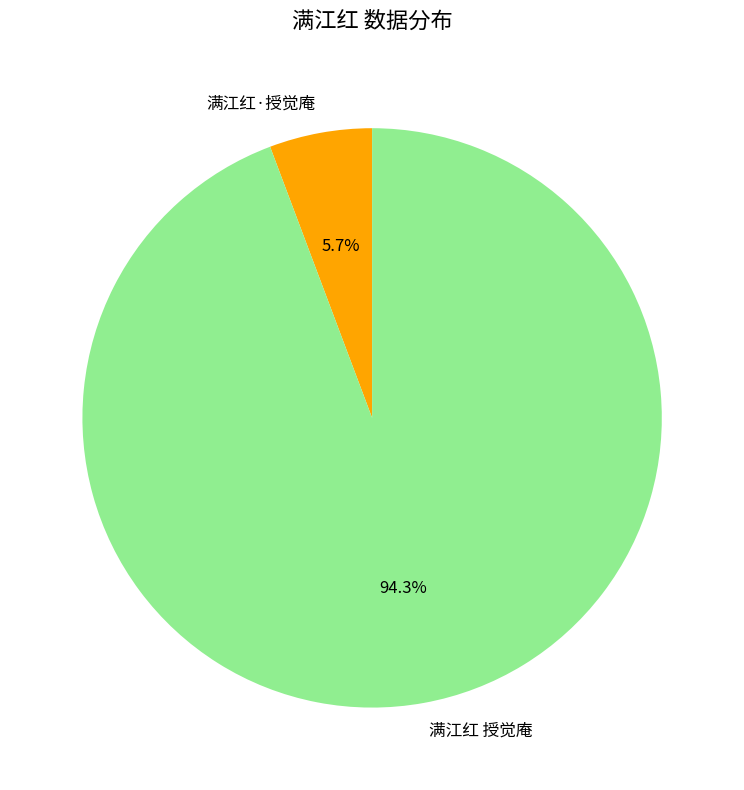

To the nearest percent, what is the combined percentage of 满江红·授觉庵 and 满江红 授觉庵?

100%